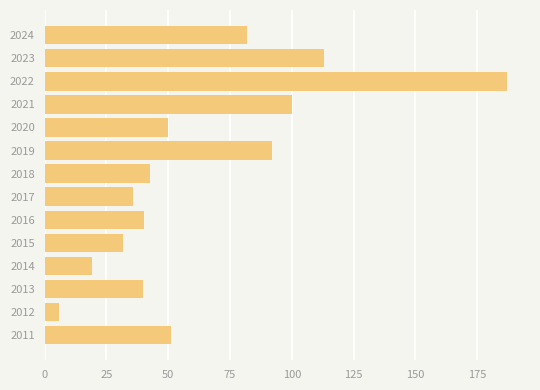

What is the sum of the values at 2017 and 2016?

76.0